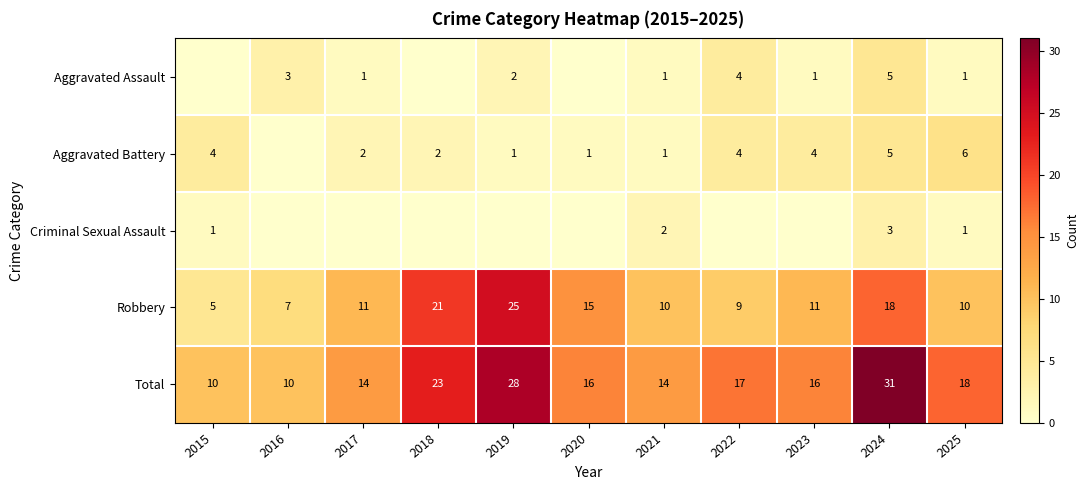

At which category is the sum across all series the highest?

2024